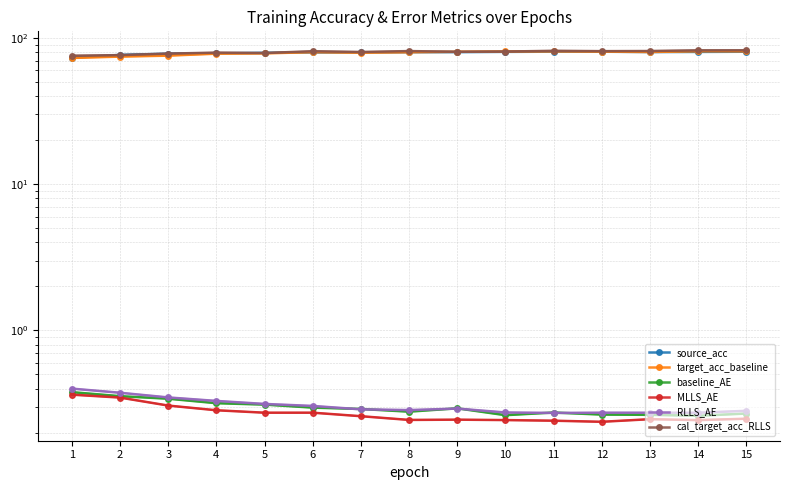

True or false: MLLS_AE and baseline_AE intersect in this chart.

False